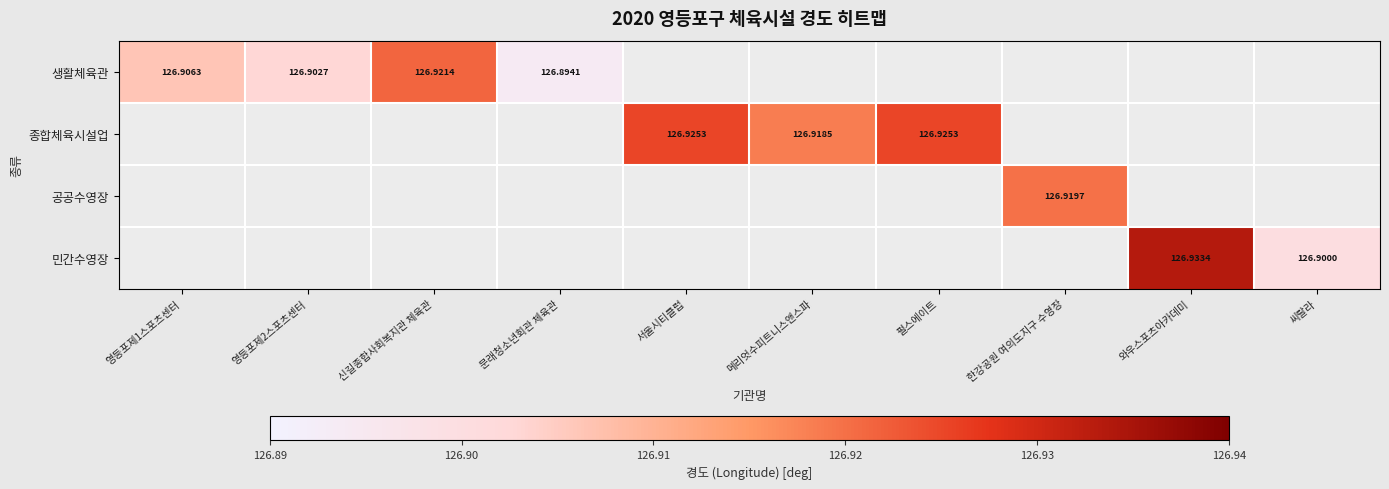

Count the number of categories in the chart.

10